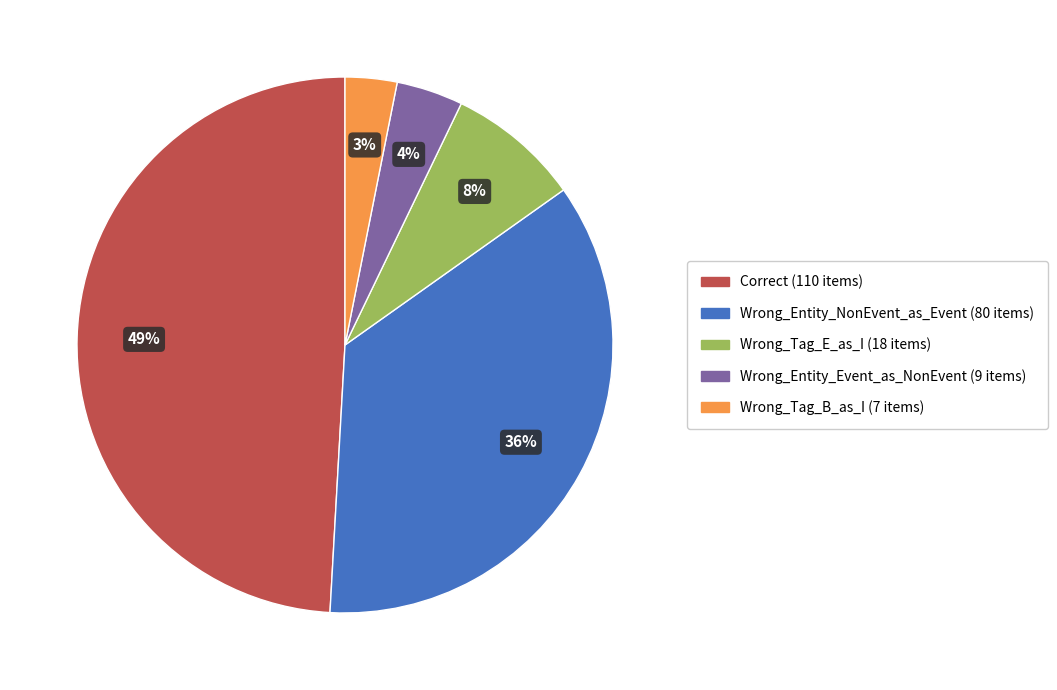

Rank the categories by value from lowest to highest.

Wrong_Tag_B_as_I, Wrong_Entity_Event_as_NonEvent, Wrong_Tag_E_as_I, Wrong_Entity_NonEvent_as_Event, Correct